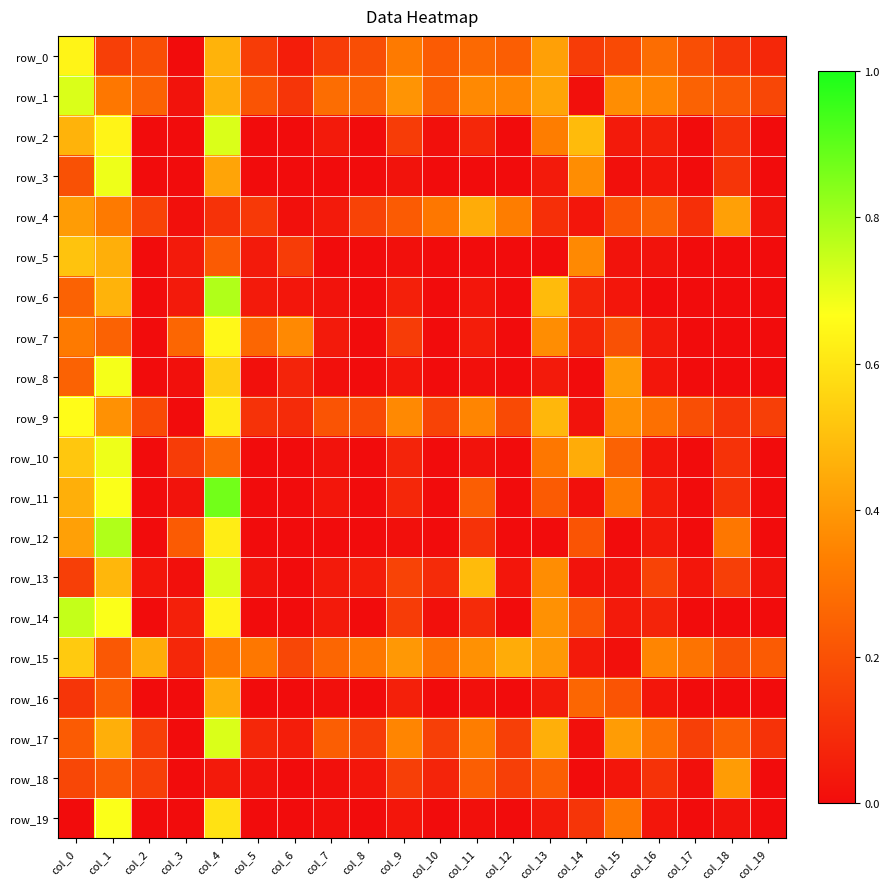

Is it true that row_18 equals 0.2 at col_13?

True